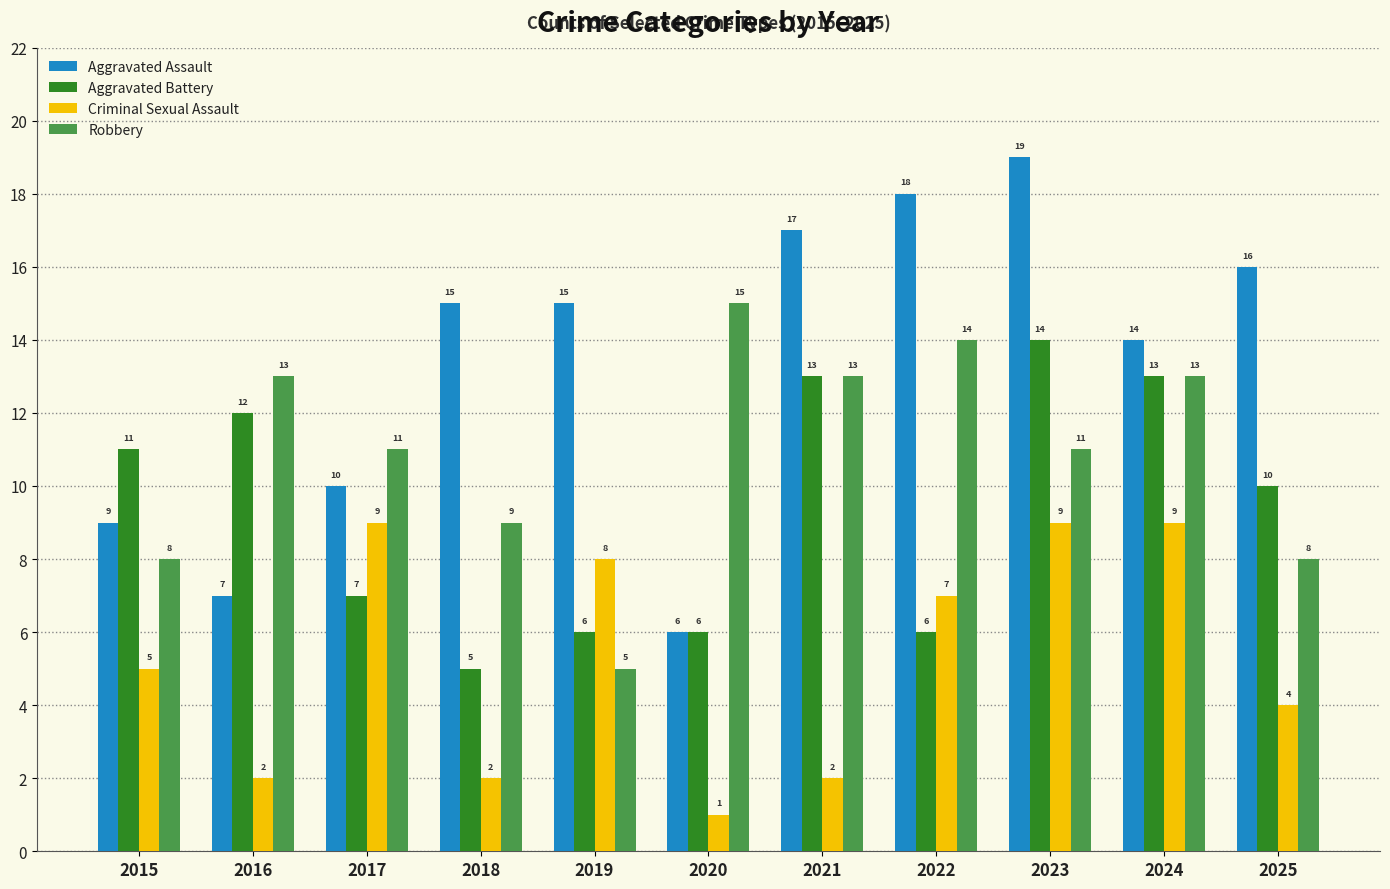

True or false: Robbery has a value of 8 at 2015.

True